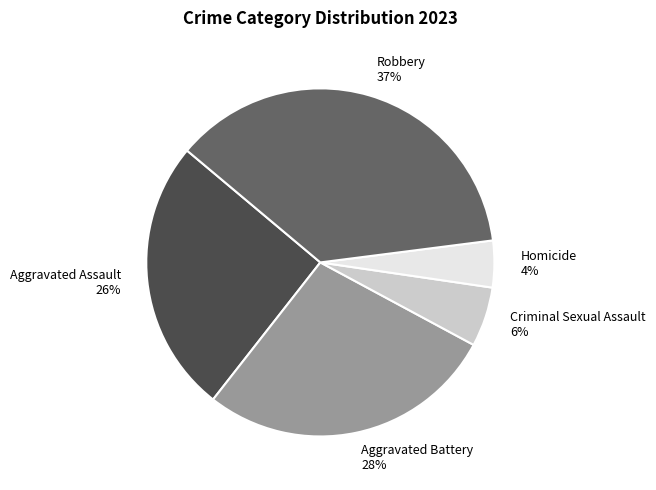

To the nearest percent, what percentage of the pie is Criminal Sexual Assault?

6%